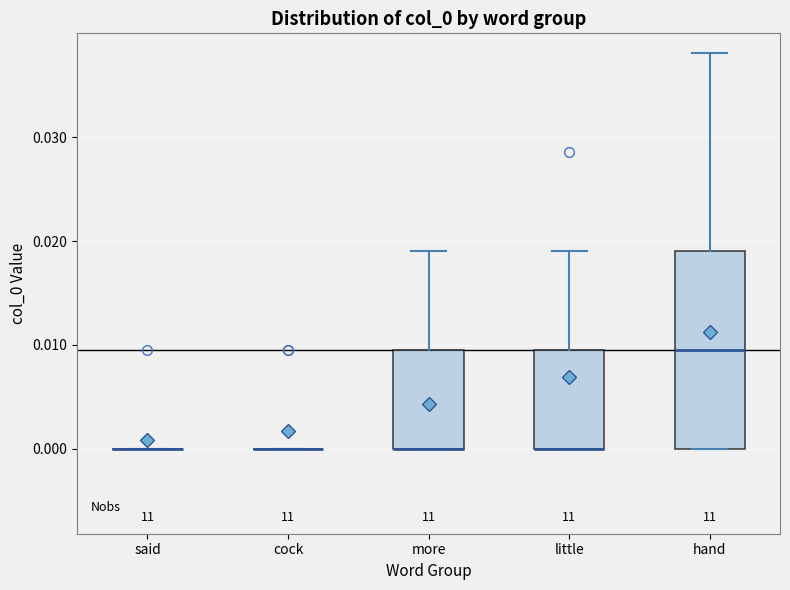

Reading left to right, transcribe this box plot: for each box, give where its median line is, the range the box spans, and where its two whiskers end, as read against the y-axis. The values are not printed on the chart, so give them approximately, as read against the axis.

said: box collapsed to a line at 0.000, whiskers 0.000 to 0.000
cock: box collapsed to a line at 0.000, whiskers 0.000 to 0.000
more: median 0.000 (drawn on the box's lower edge), box 0.000 to 0.010, whiskers 0.000 to 0.019
little: median 0.000 (drawn on the box's lower edge), box 0.000 to 0.010, whiskers 0.000 to 0.019
hand: median 0.010, box 0.000 to 0.019, whiskers 0.000 to 0.038